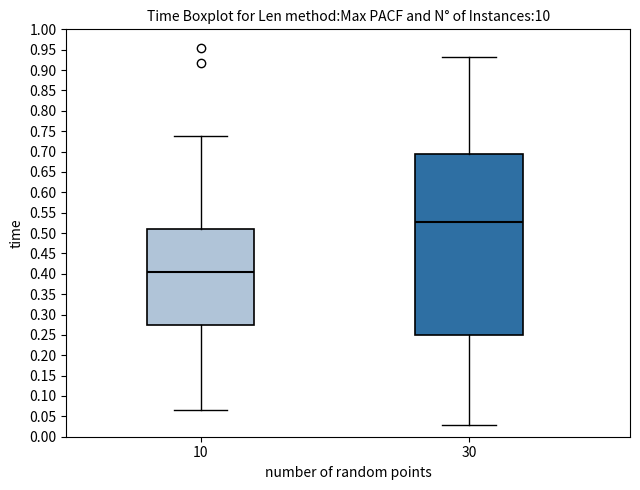

Where does the upper whisker of the box at x = 30 end on the y-axis? The values are not printed on the chart, so give them approximately, as read against the axis.

0.935